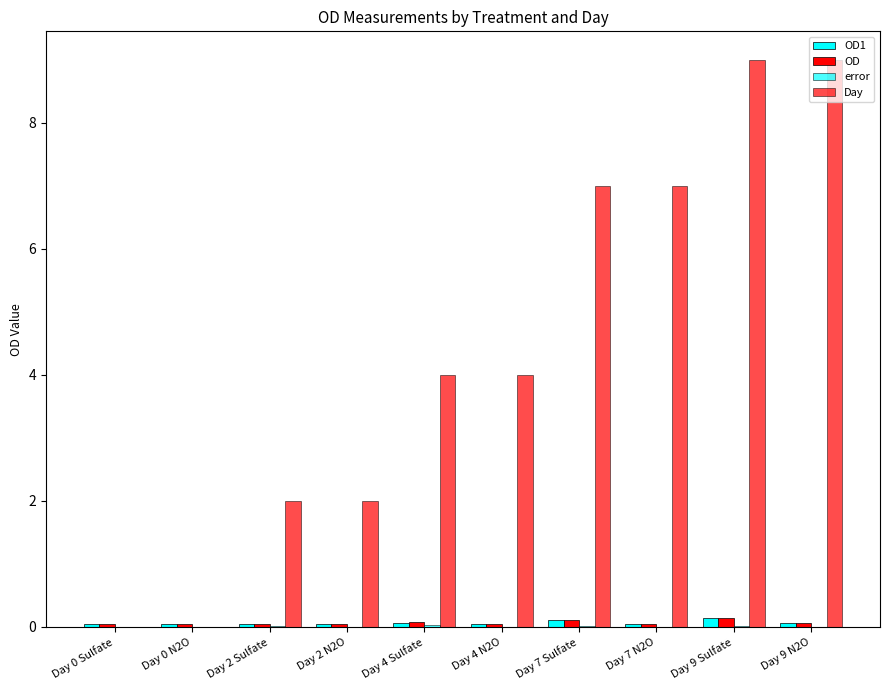

Does the chart contain stacked bars?

No